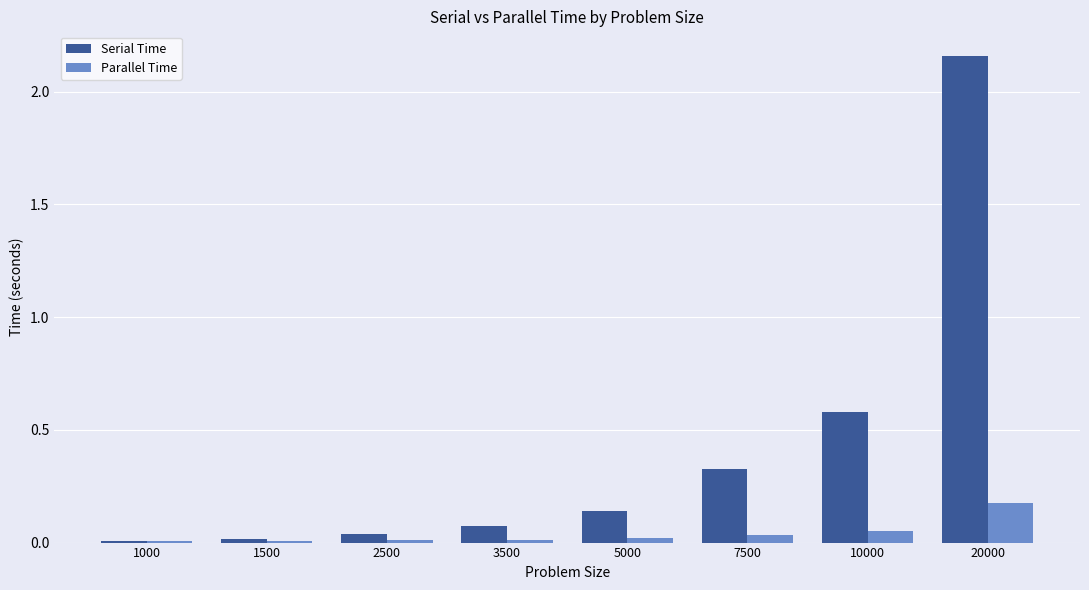

What is the sum of all Serial Time values?

3.3